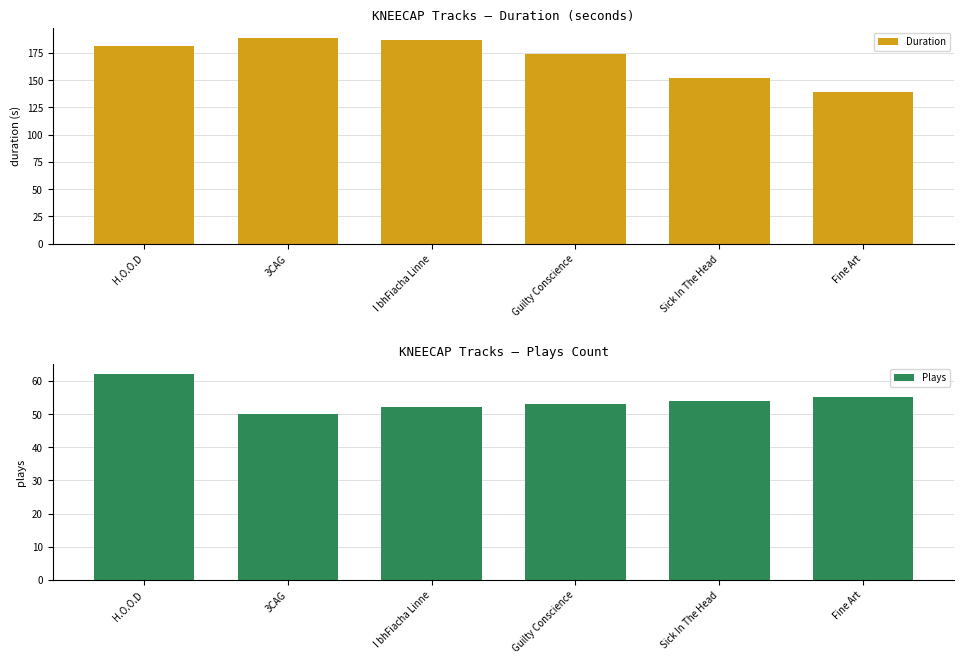

What are all the series names shown in the legend?

Duration, Plays